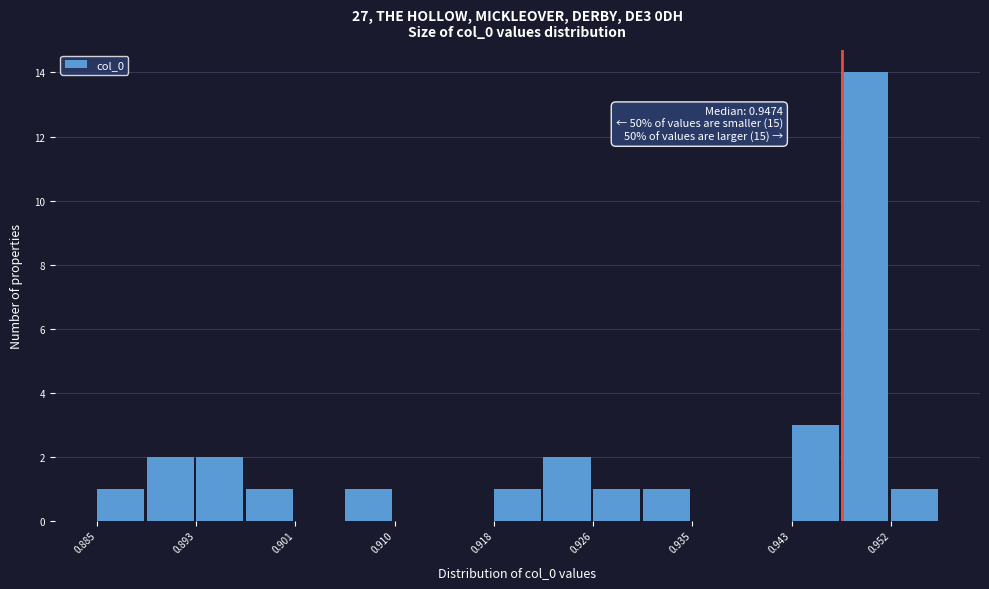

Which range on the x-axis has the tallest bar?

0.947 to 0.952